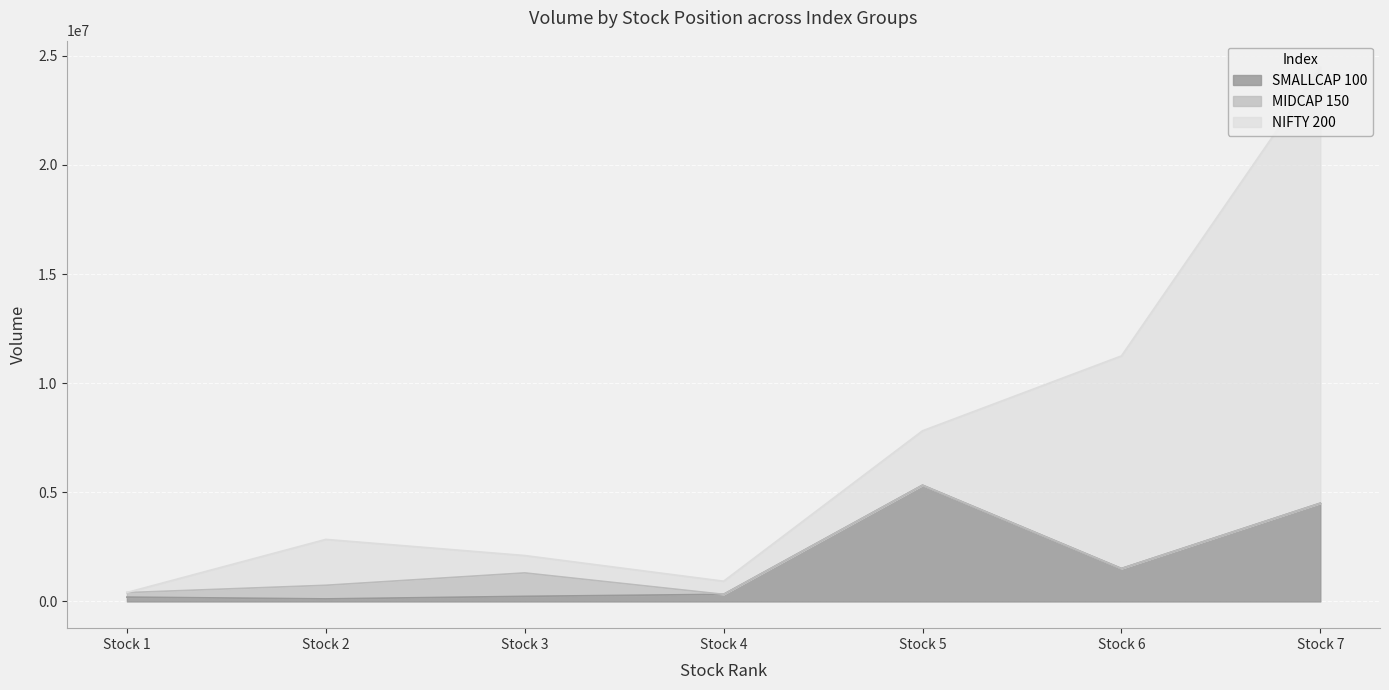

How many data points does each series have?

7